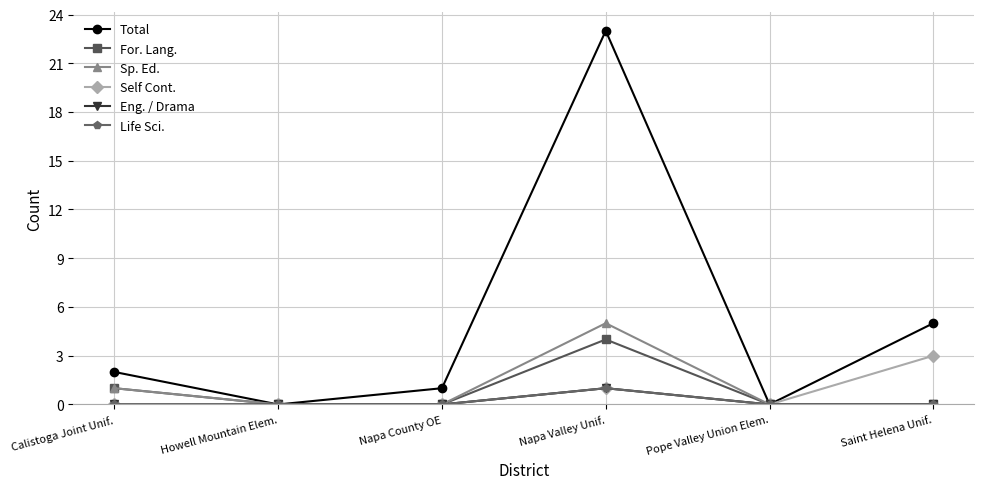

At which label is Self Cont. closest to 1?

Napa Valley Unif.